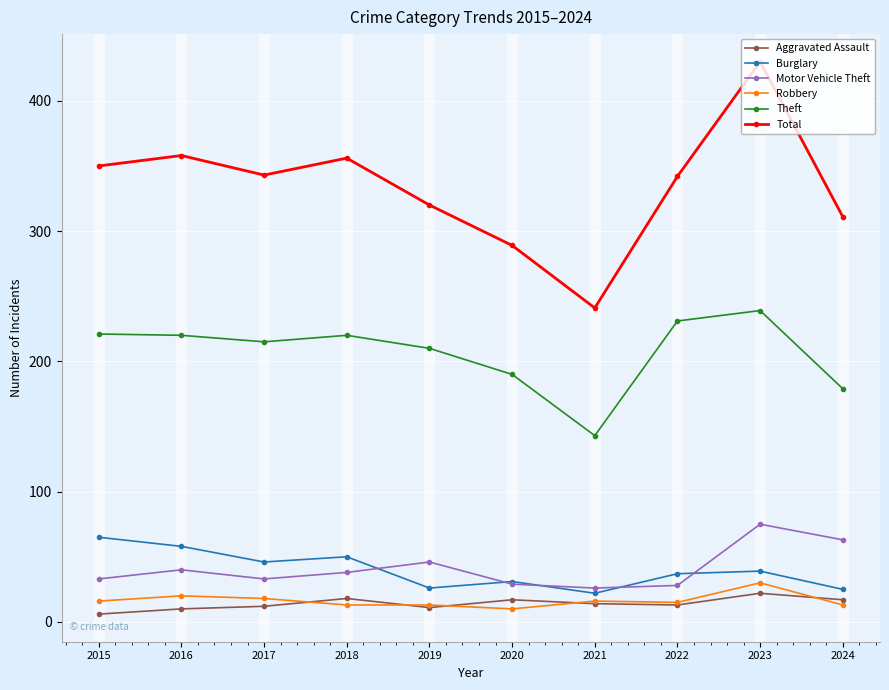

Rank the series at 2015 from highest to lowest value.

Total, Theft, Burglary, Motor Vehicle Theft, Robbery, Aggravated Assault